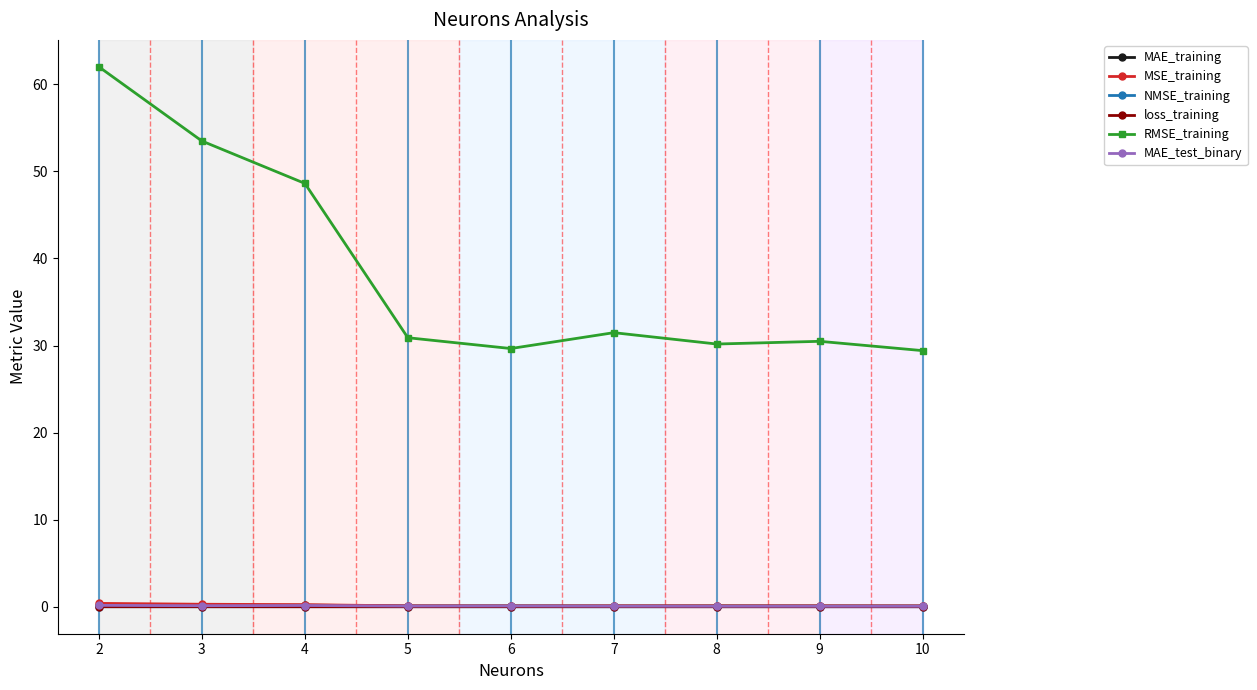

Which series has the largest total across all categories?

RMSE_training